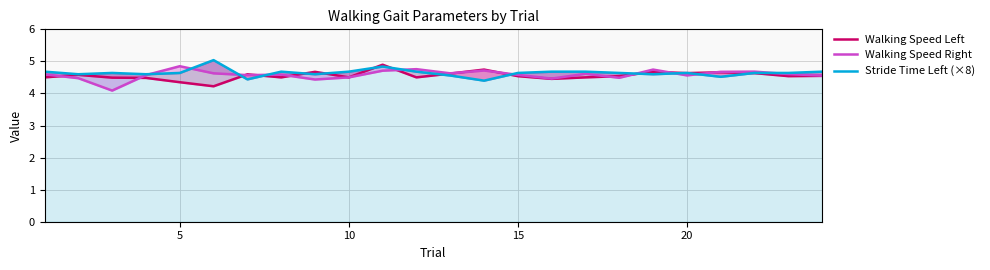

What is the difference between the maximum and second lowest values in the Walking Speed Left series?

0.5